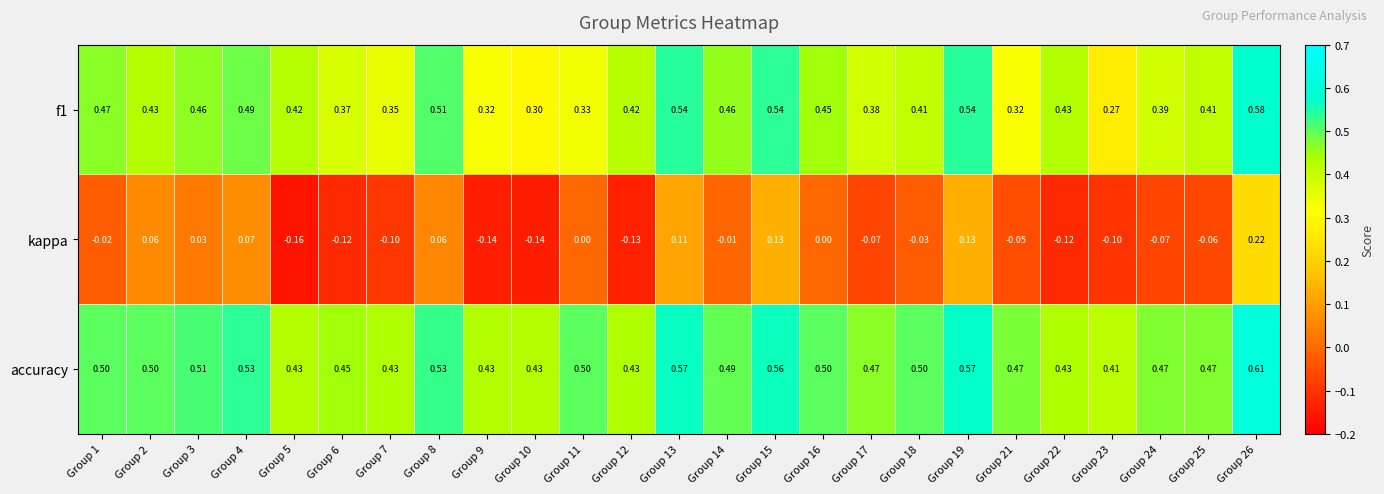

Which series has the largest total across all categories?

accuracy